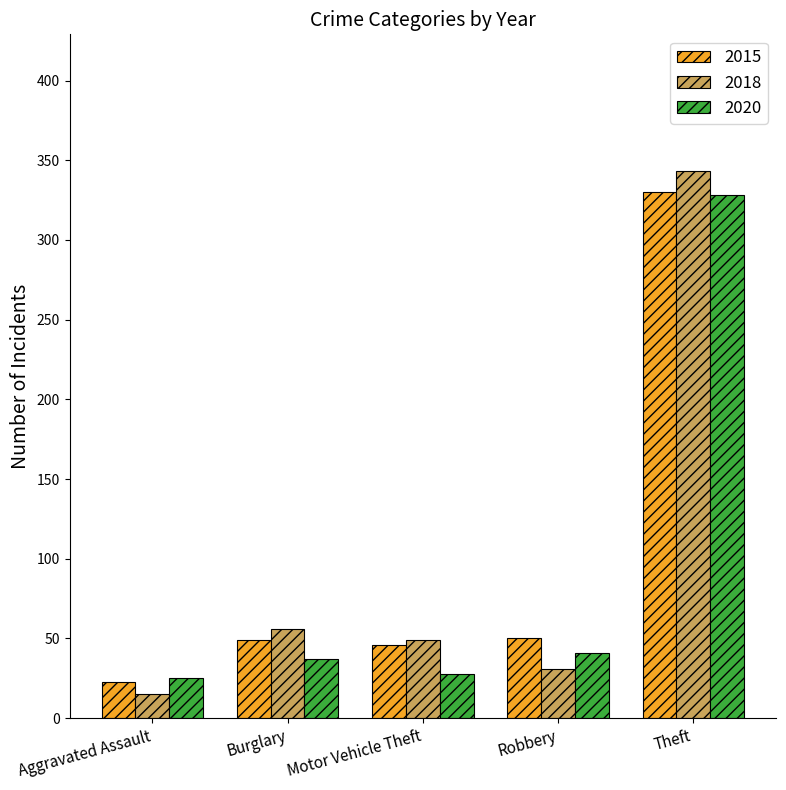

What is the difference between the 2018 values at Aggravated Assault and Motor Vehicle Theft?

34